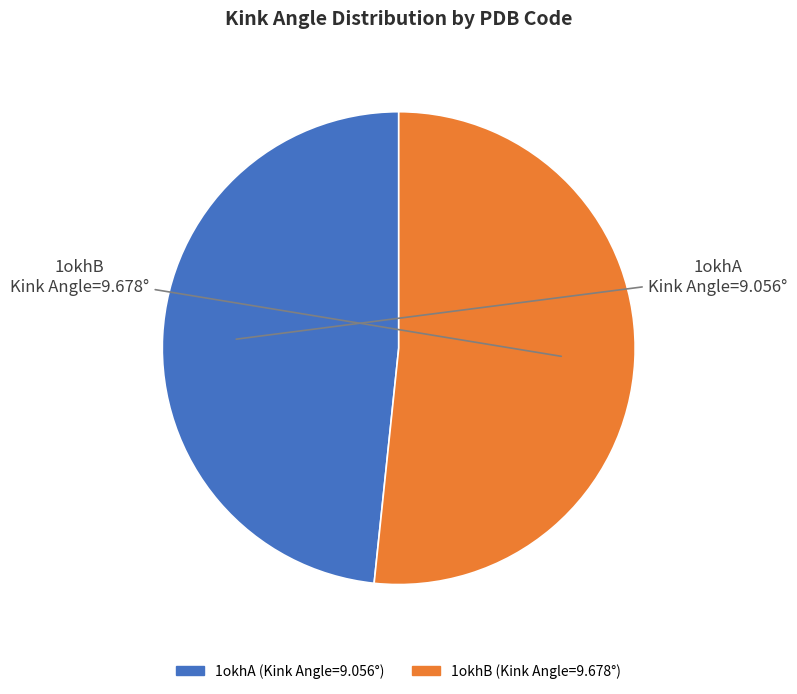

Which category has the smallest portion of the pie?

1okhA